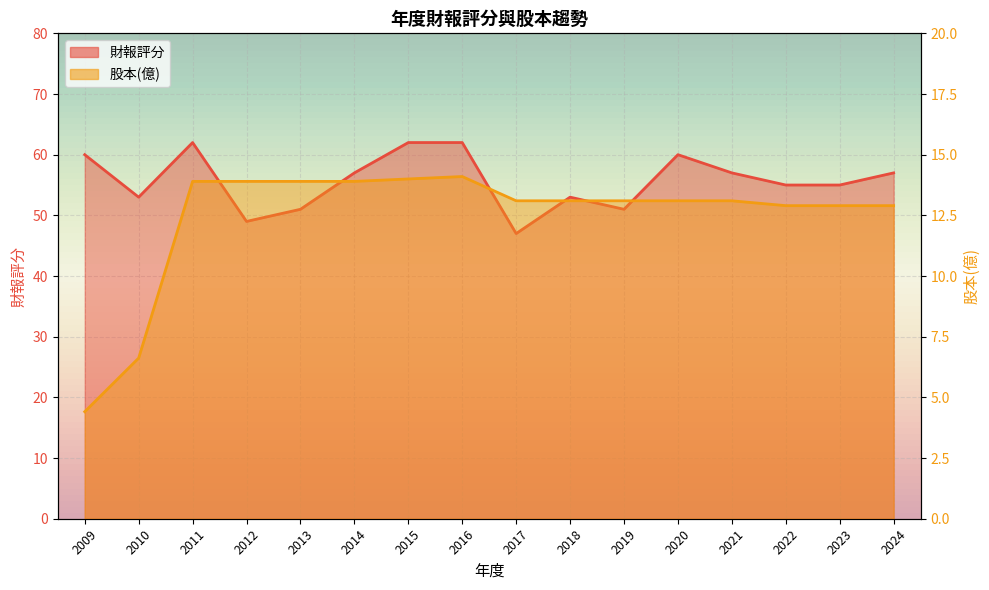

What is the total value across all series at 2022?

67.9